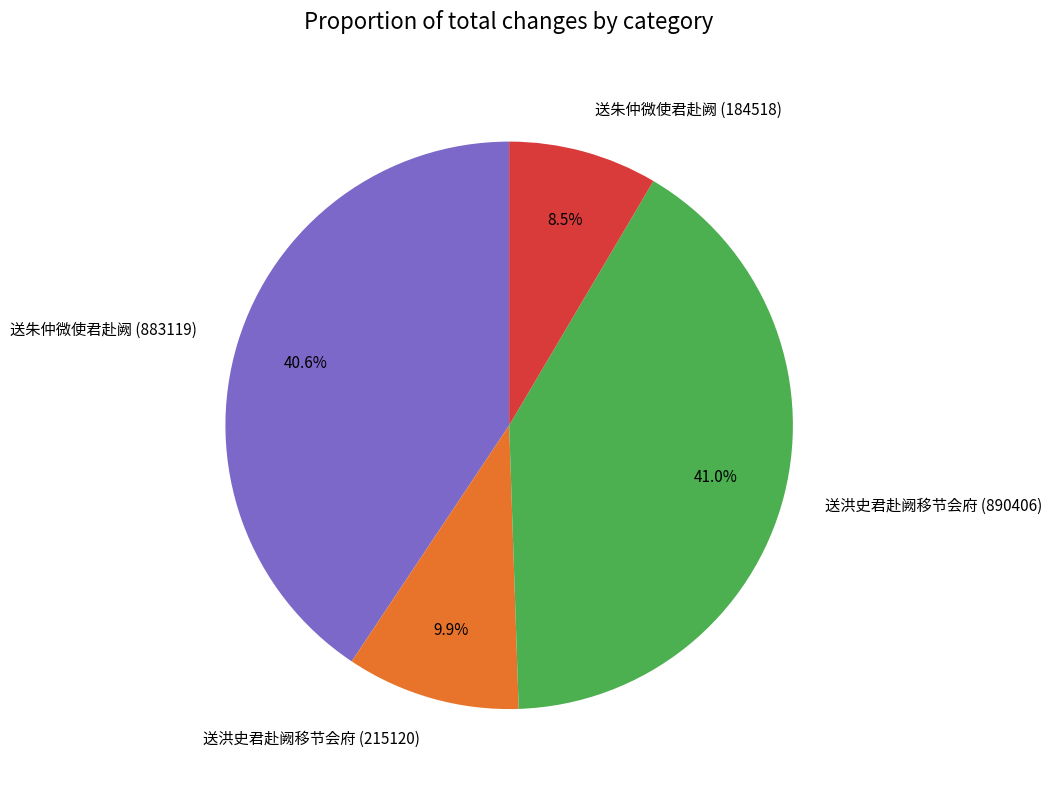

Count the number of slices in the pie.

4